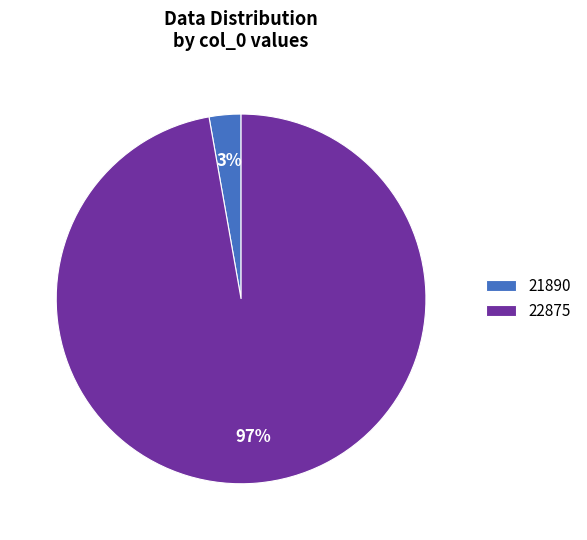

Which slice is the smallest?

21890